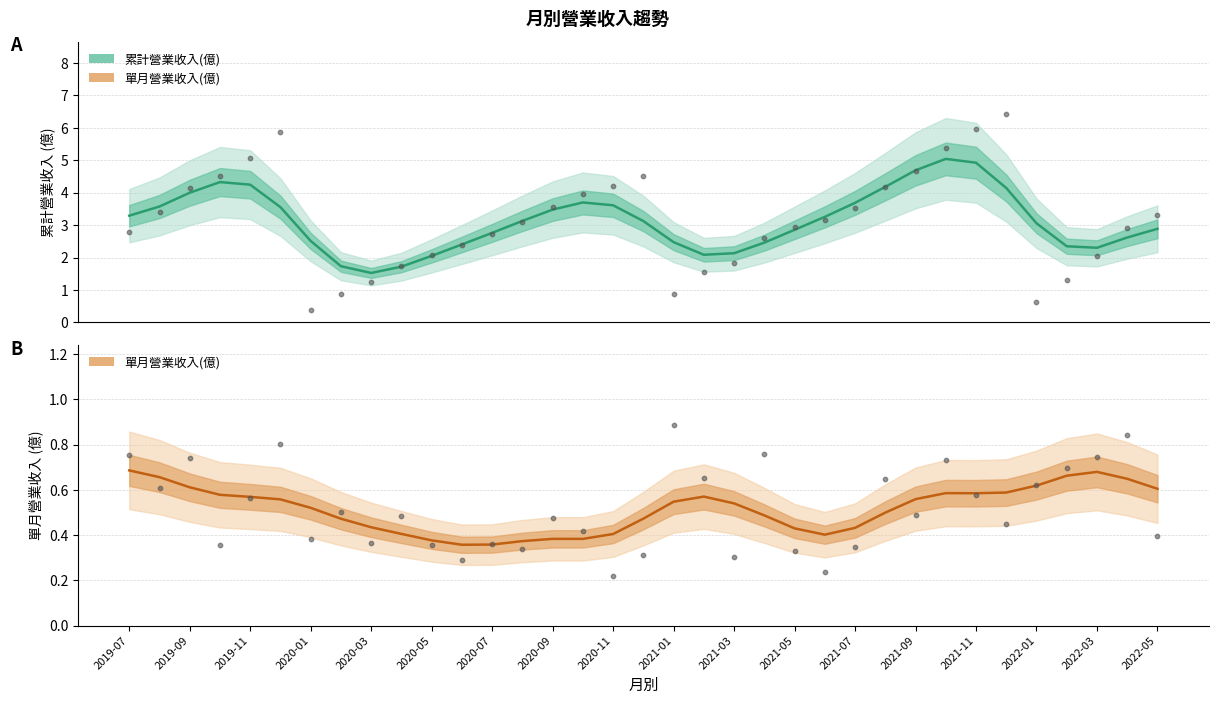

What are all the series names shown in the legend?

累計營業收入(億), 單月營業收入(億)